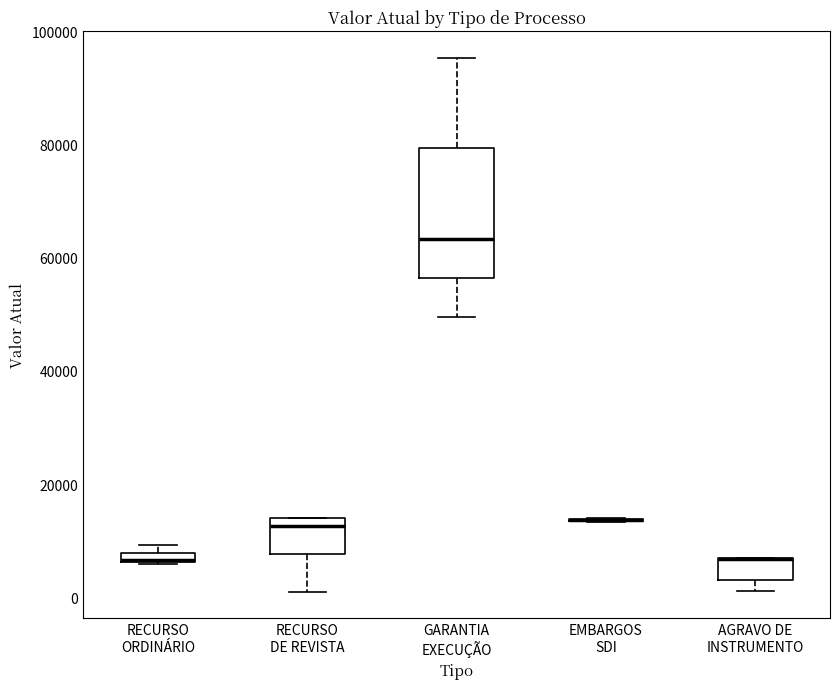

Which box is the tallest, from its lower edge to its upper edge?

GARANTIA EXECUÇÃO